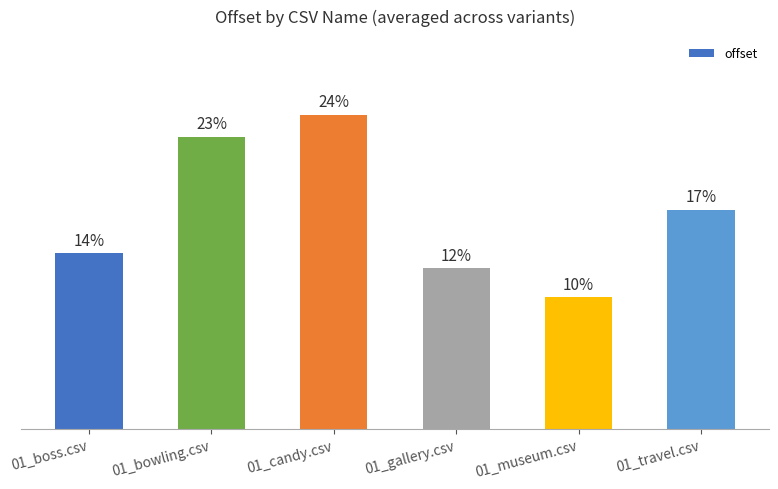

Reading left to right, transcribe all the data shown in this chart.

01_boss.csv=12.0	01_bowling.csv=20.0	01_candy.csv=21.5	01_gallery.csv=11.0	01_museum.csv=9.0	01_travel.csv=15.0